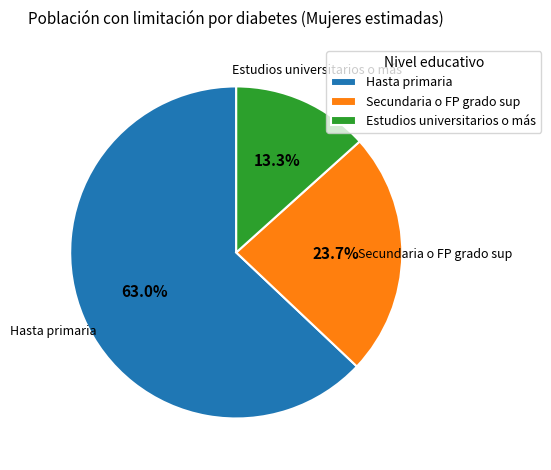

True or false: Hasta primaria accounts for 63% of the total.

True